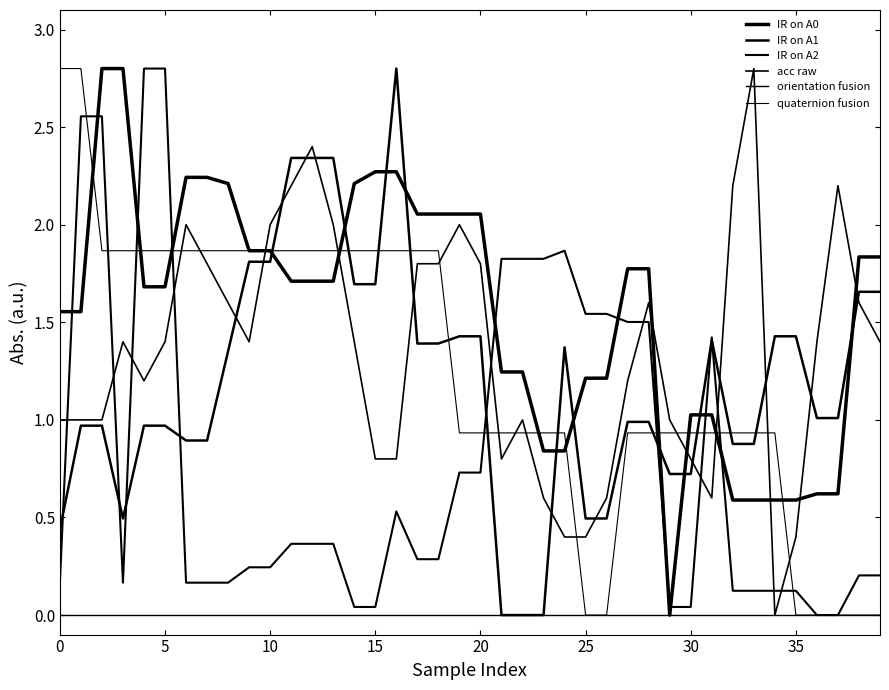

How many intersections are there between IR on A1 and acc raw?

13